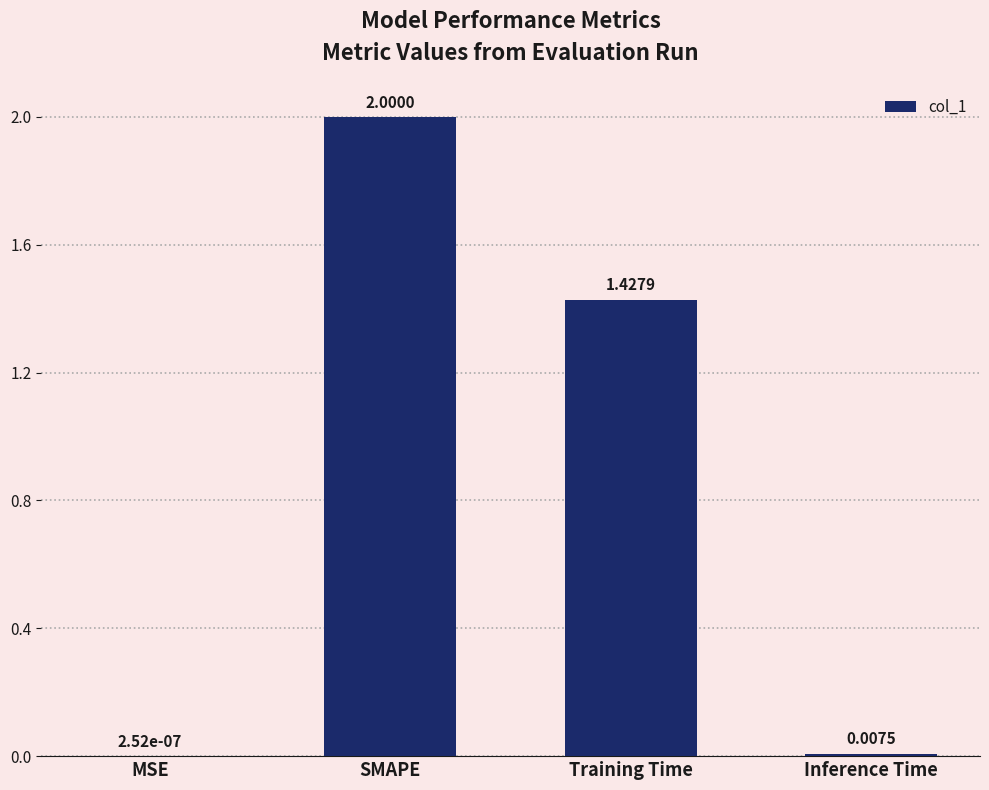

What is the sum of all values?

3.4